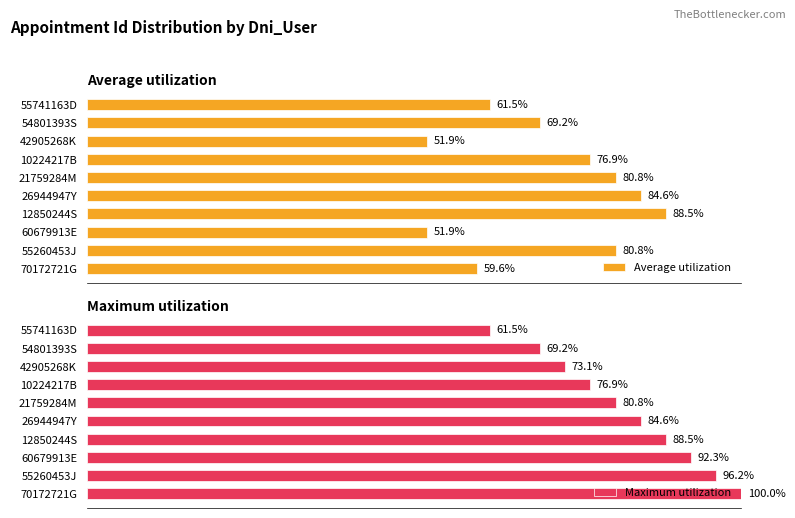

At which label does Average utilization reach its peak?

12850244S